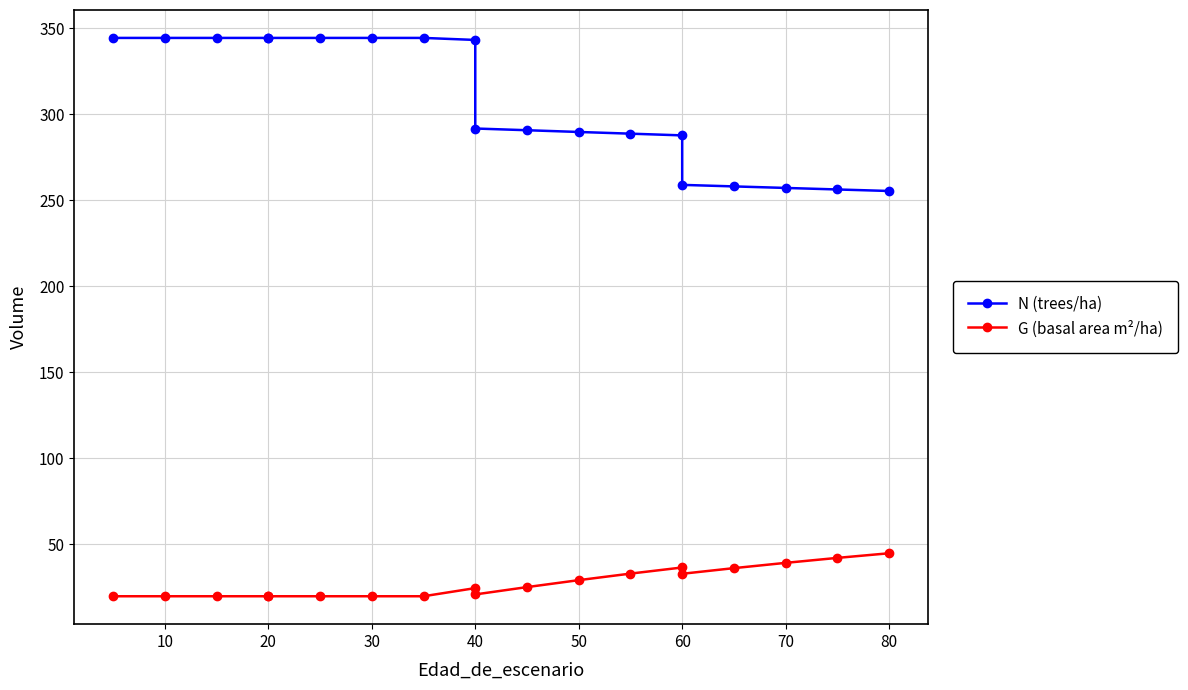

True or false: G (basal area m²/ha) has more than 0 interior local peaks.

True